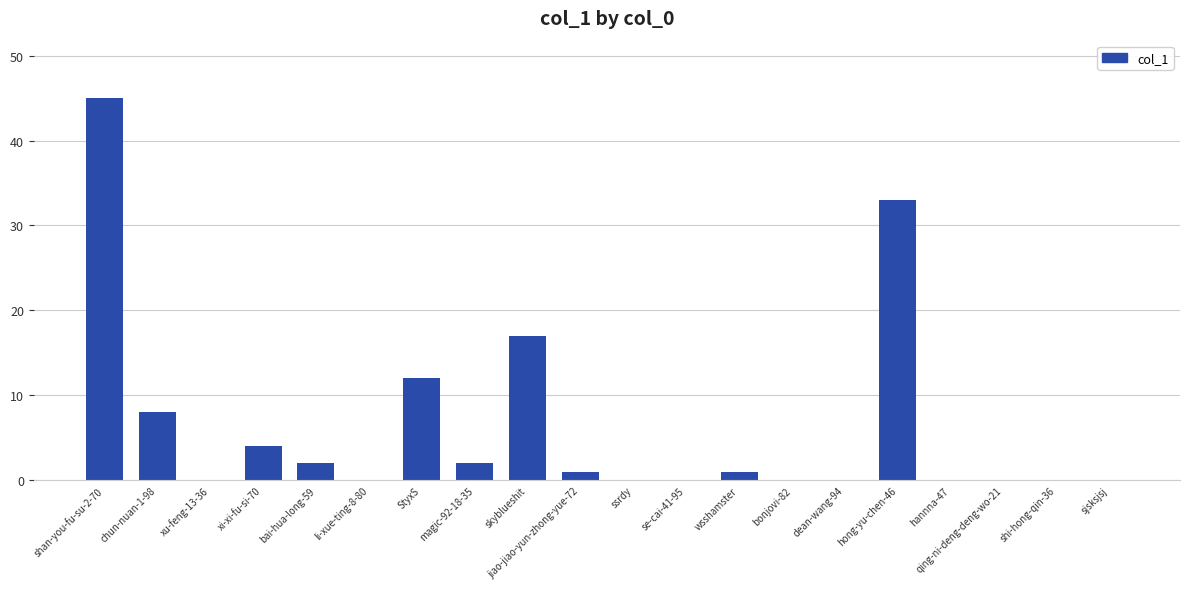

Count the number of categories in the chart.

20